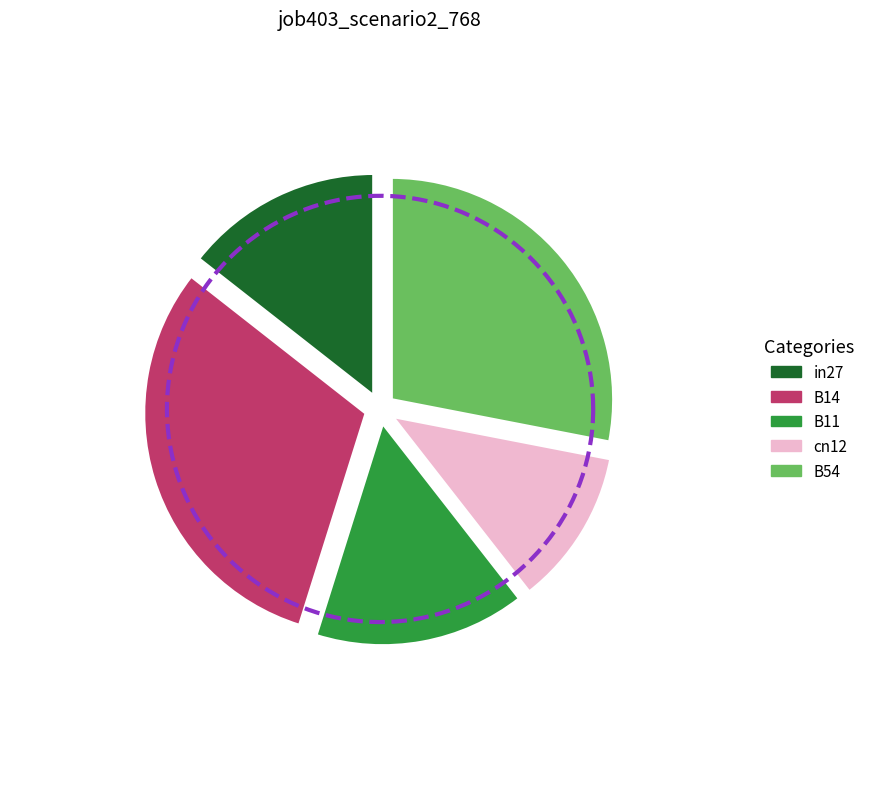

Rank the categories by value from highest to lowest.

B14, B54, B11, in27, cn12